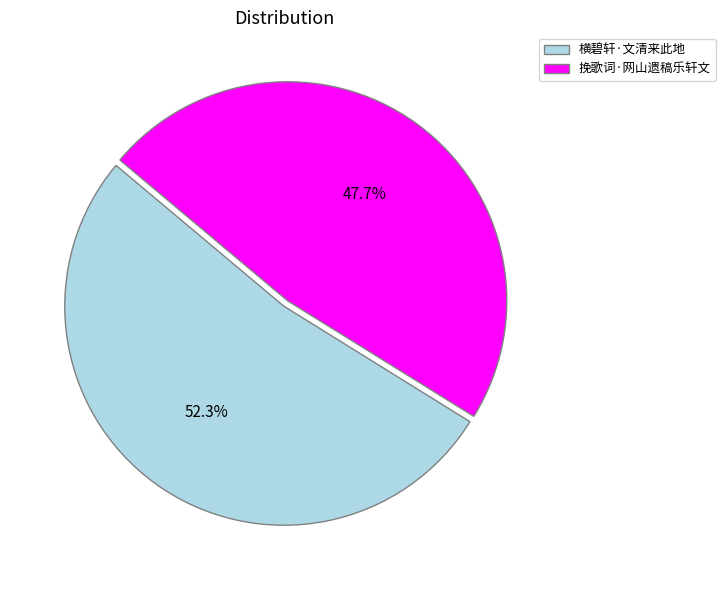

What percentage do 挽歌词·网山遗稿乐轩文 and 横碧轩·文清来此地 together represent?

100.0%